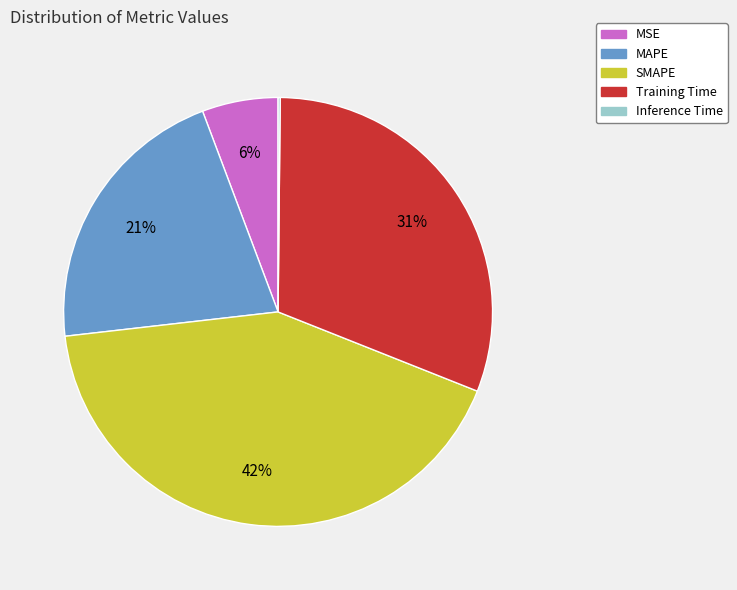

To the nearest percent, what percentage of the pie is SMAPE?

42%